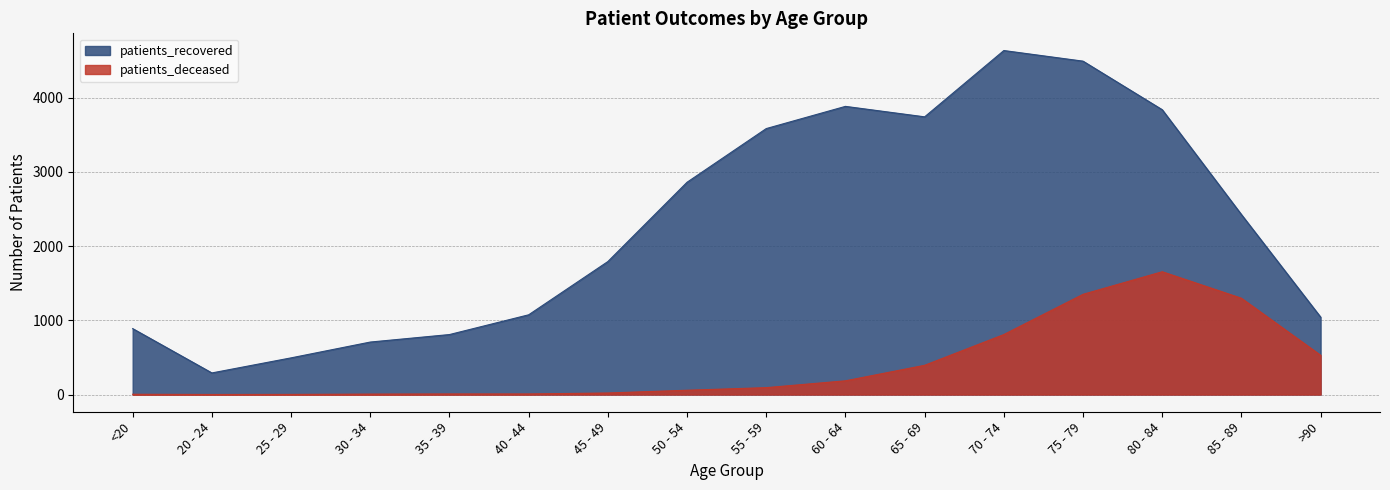

How many data points in patients_recovered are less than 2424?

8